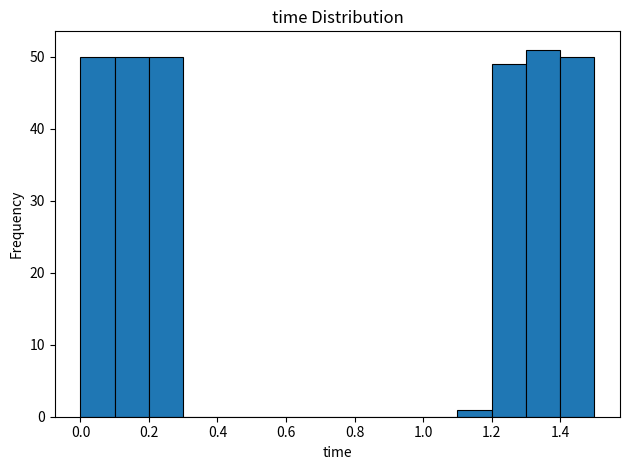

Reading left to right, list every bar in this chart as the range it spans on the x-axis followed by its height. The values are not printed on the chart, so give them approximately, as read against the axis.

0.0 to 0.1: 50
0.1 to 0.2: 50
0.2 to 0.3: 50
0.3 to 0.4: 0
0.4 to 0.5: 0
0.5 to 0.6: 0
0.6 to 0.7: 0
0.7 to 0.8: 0
0.8 to 0.9: 0
0.9 to 1.0: 0
1.0 to 1.1: 0
1.1 to 1.2: 1
1.2 to 1.3: 49
1.3 to 1.4: 51
1.4 to 1.5: 50